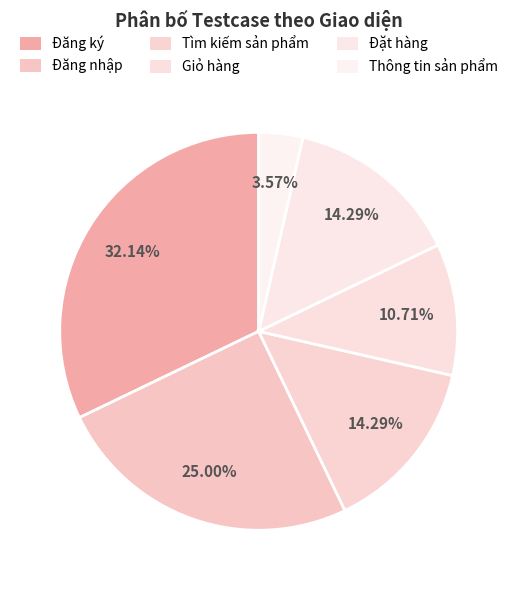

Which category has the smallest portion of the pie?

Thông tin sản phẩm